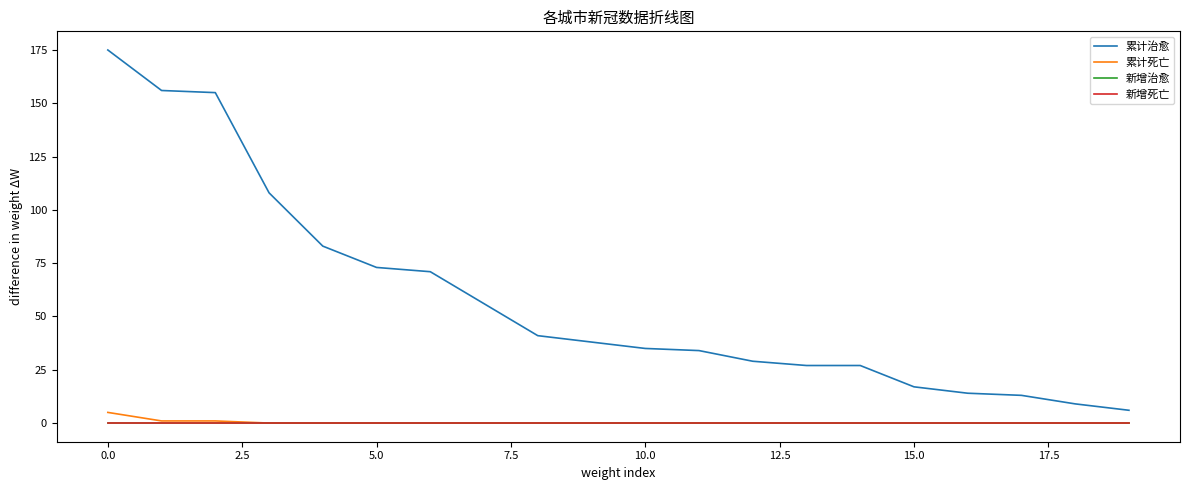

Is this an area chart (filled region under the line)?

No